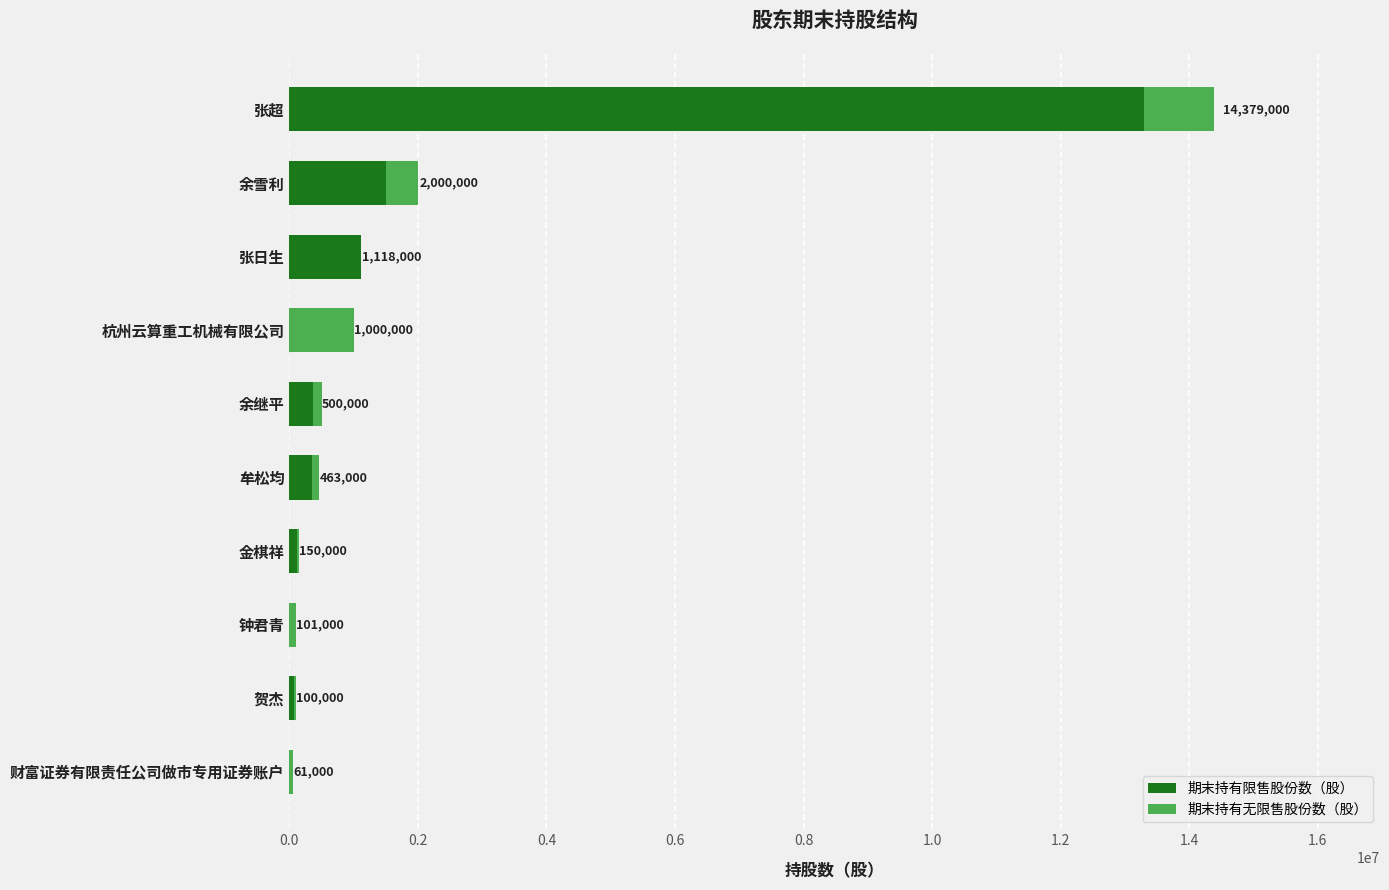

What is the sum of all 期末持有限售股份数（股） values?

16827500